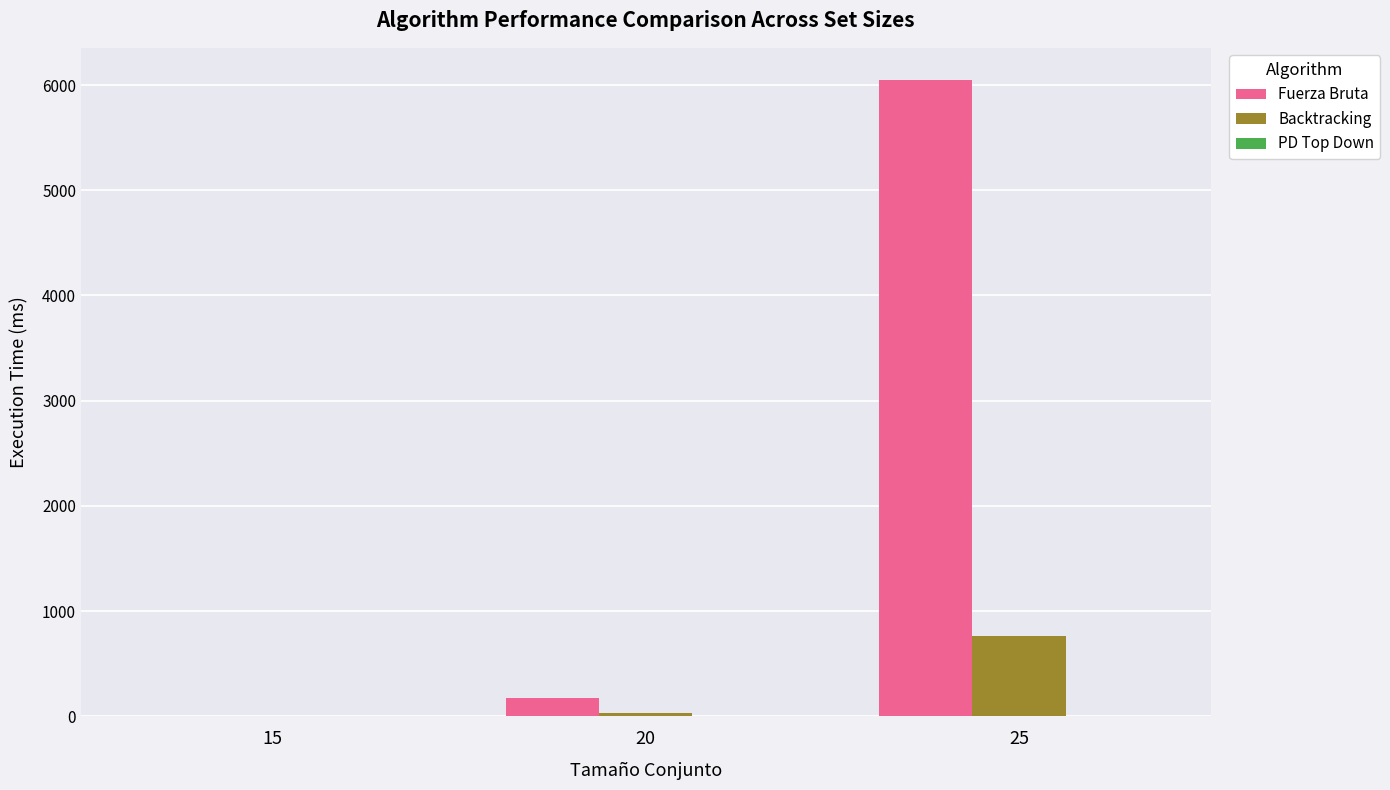

The value of Backtracking at 25 is 376. True or false?

False